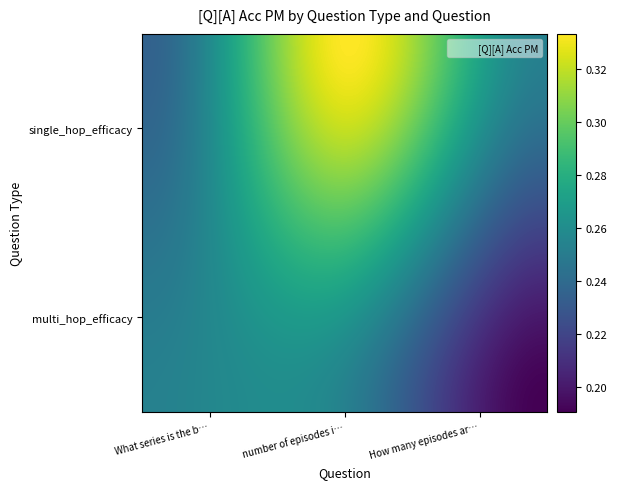

What is the greatest value displayed?

0.3